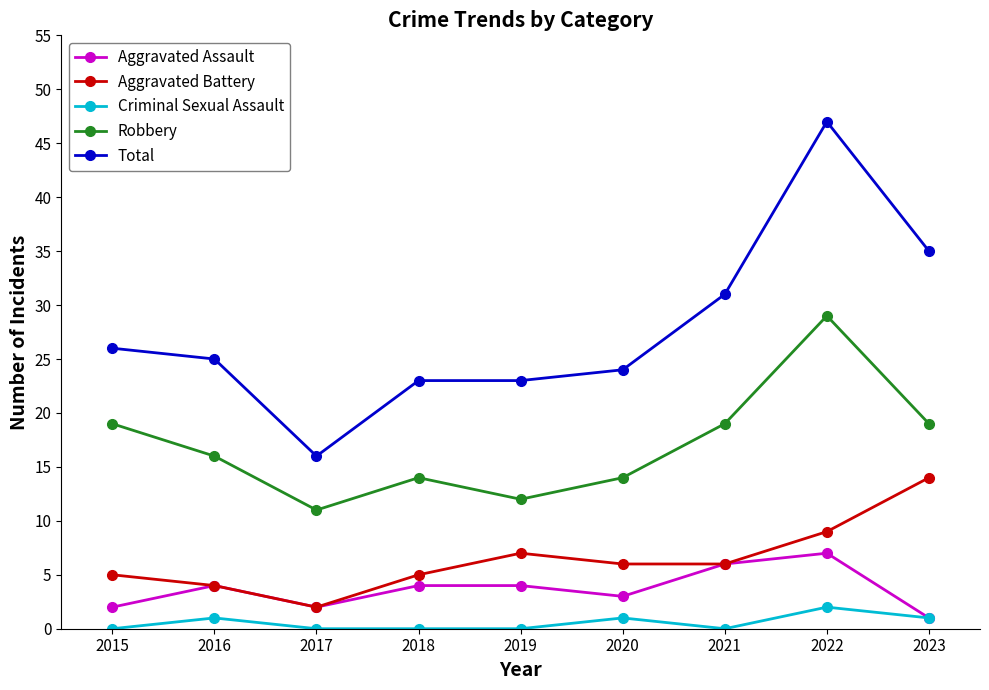

What is the value of the Total point at the 3rd from the left?

16